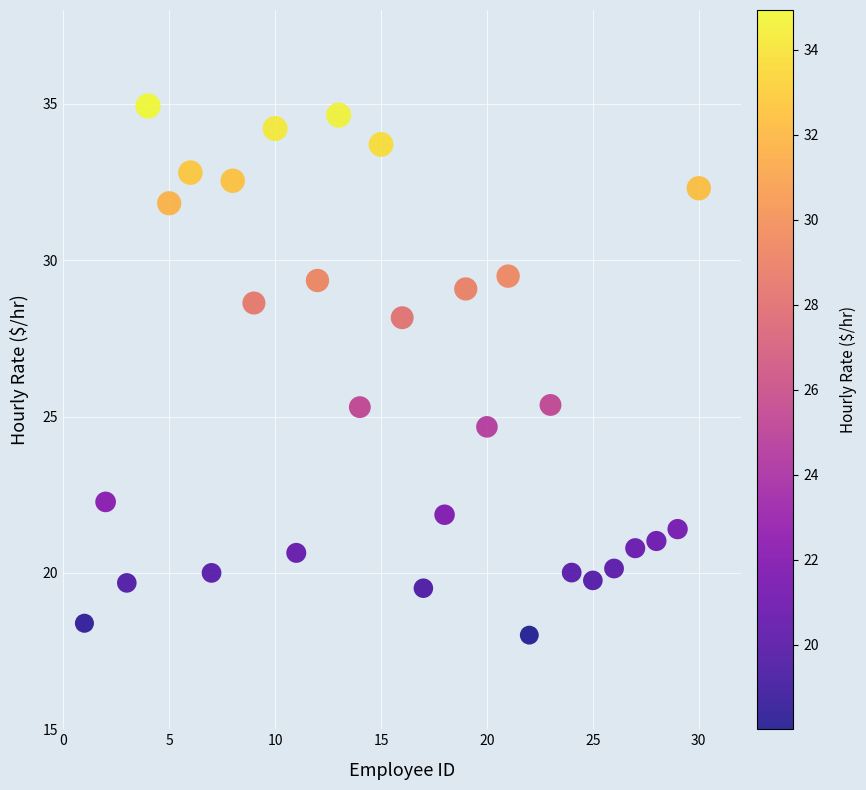

What is the range of Y values (max minus min)?

16.9